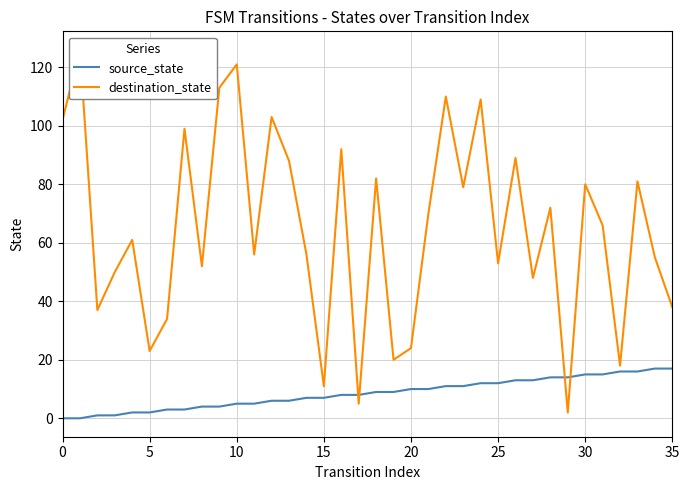

True or false: source_state has a value of 5 at 20.

False